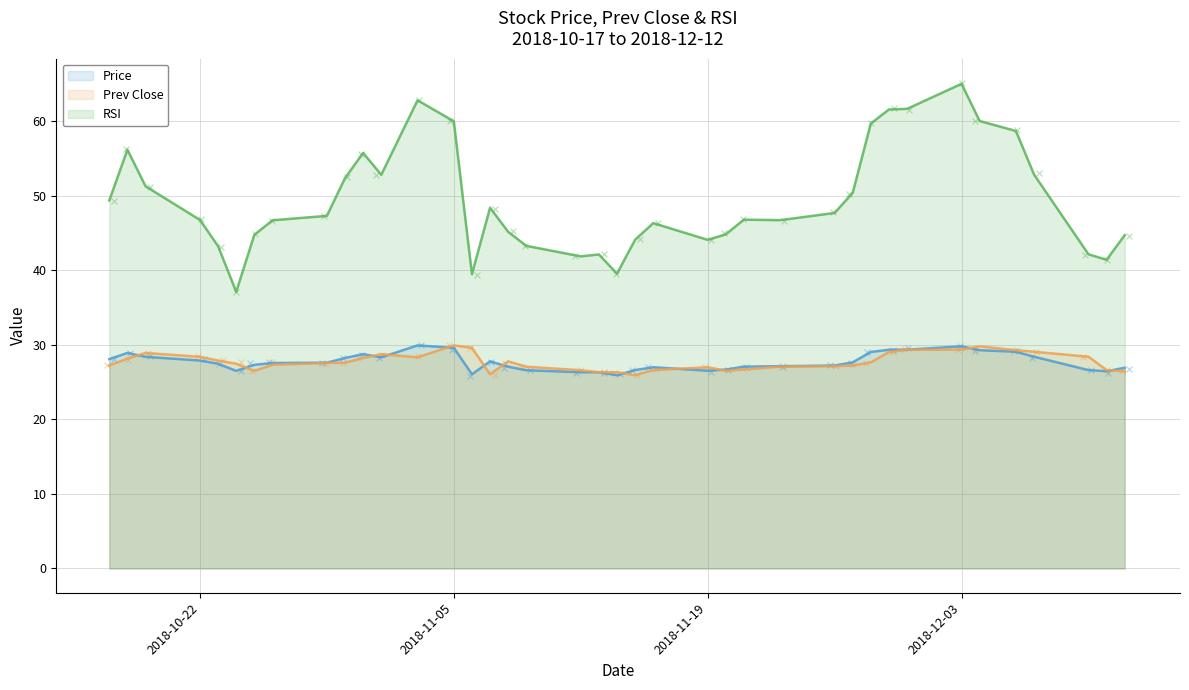

What are all the series names shown in the legend?

Price, Prev Close, RSI